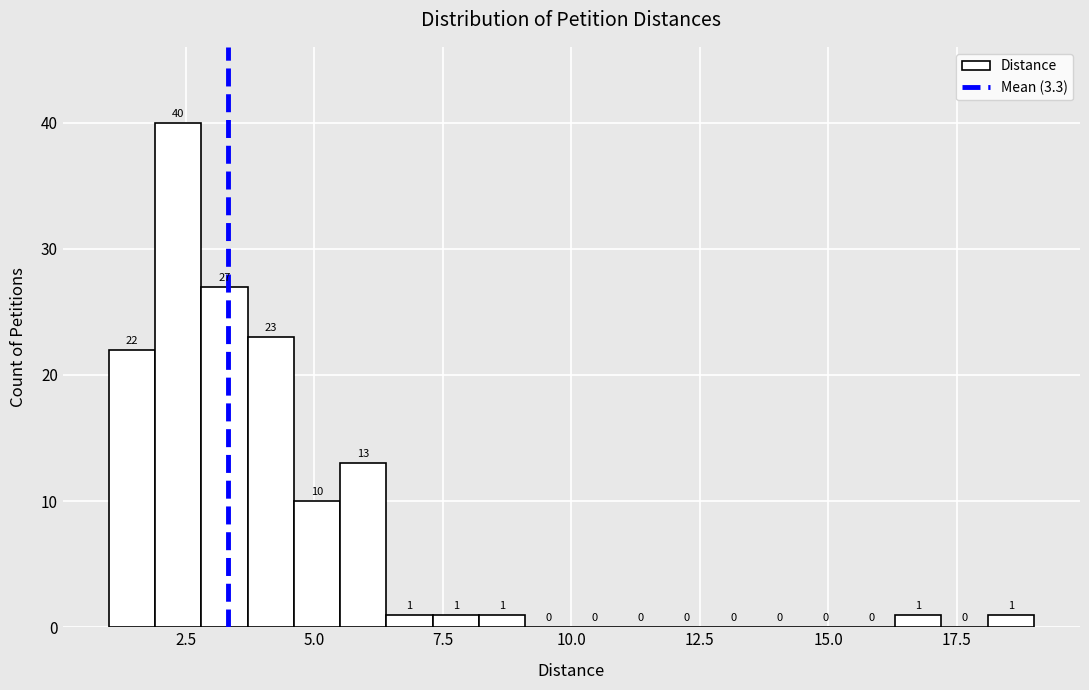

Around what value on the x-axis is the tallest bar? Give the approximate position of its centre, as read against the axis.

2.5